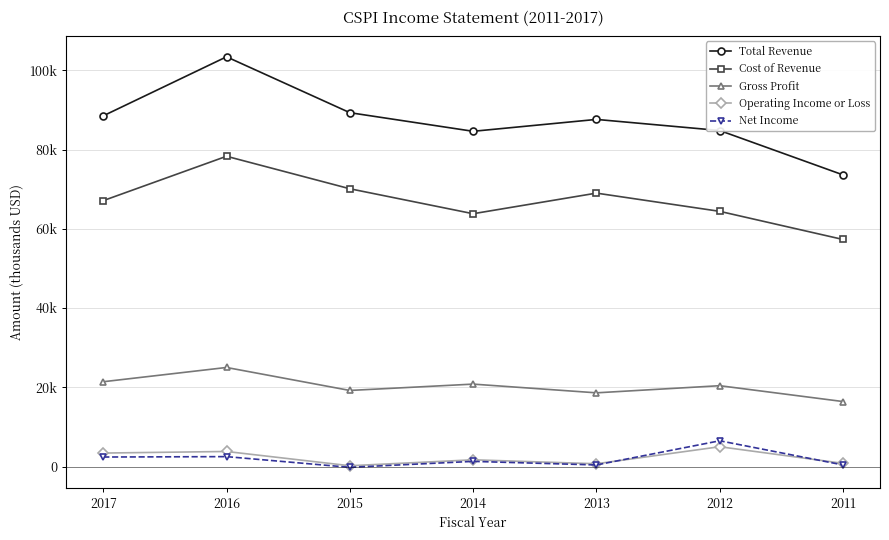

Does the chart have visible grid lines?

Yes